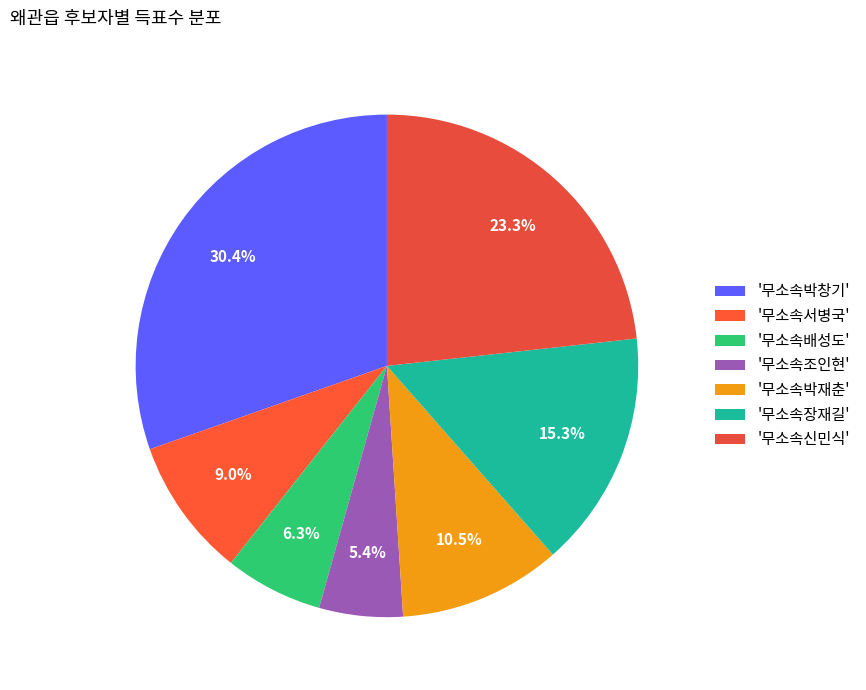

How many slices are in this pie chart?

7